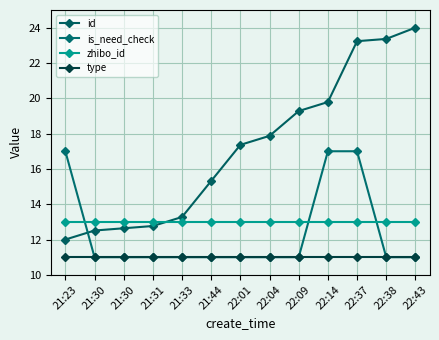

What is the spread (max minus min) of values at 22:38?

12.4